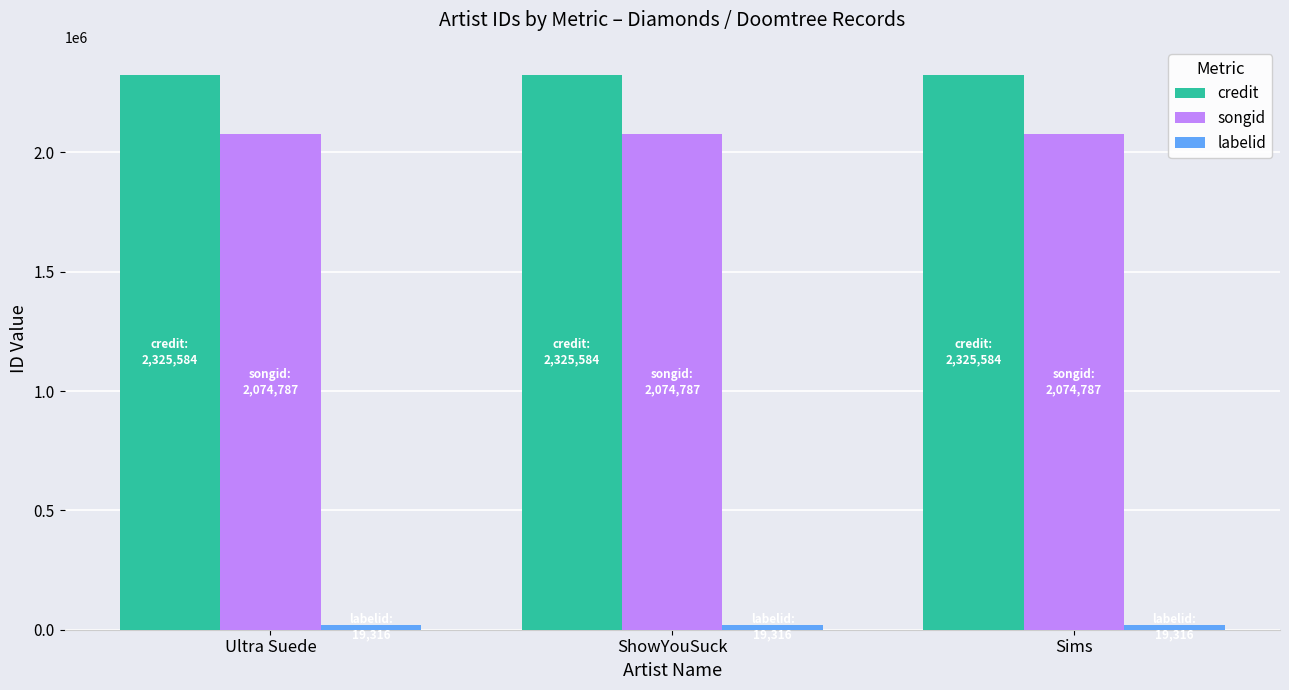

What is the label of the 2nd bar from the right?

ShowYouSuck